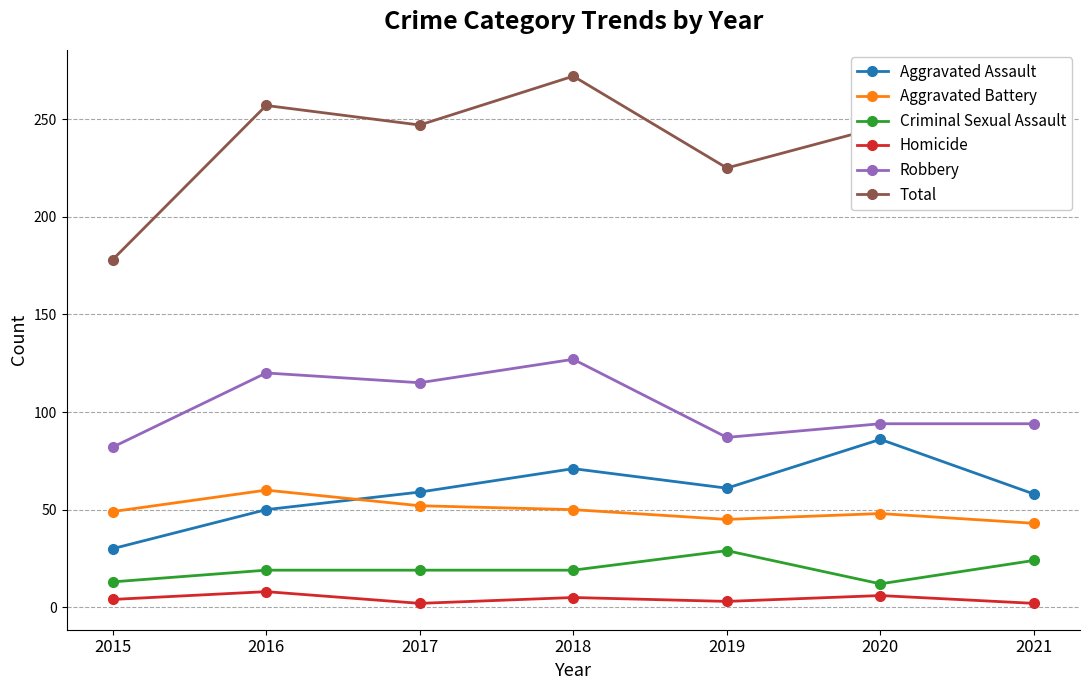

How many interior local peaks does the Aggravated Assault series have?

2